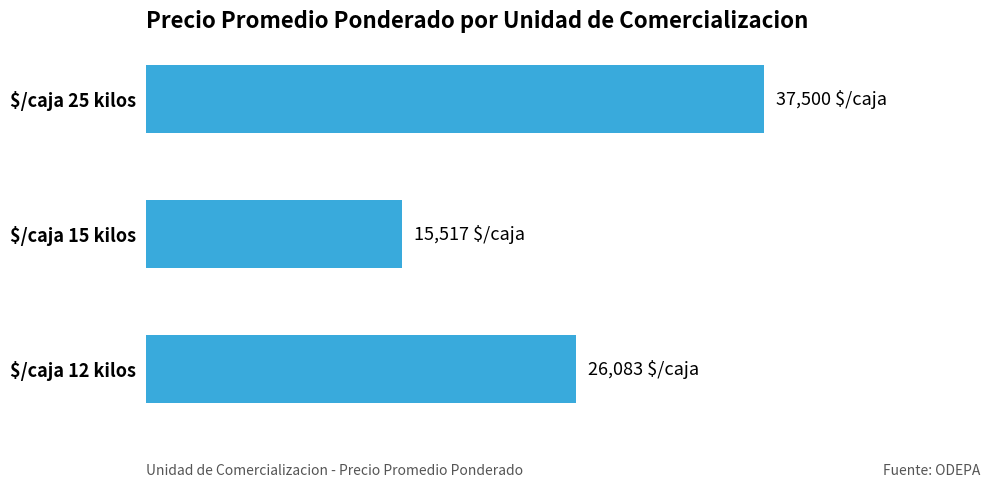

Are the bars horizontal?

Yes